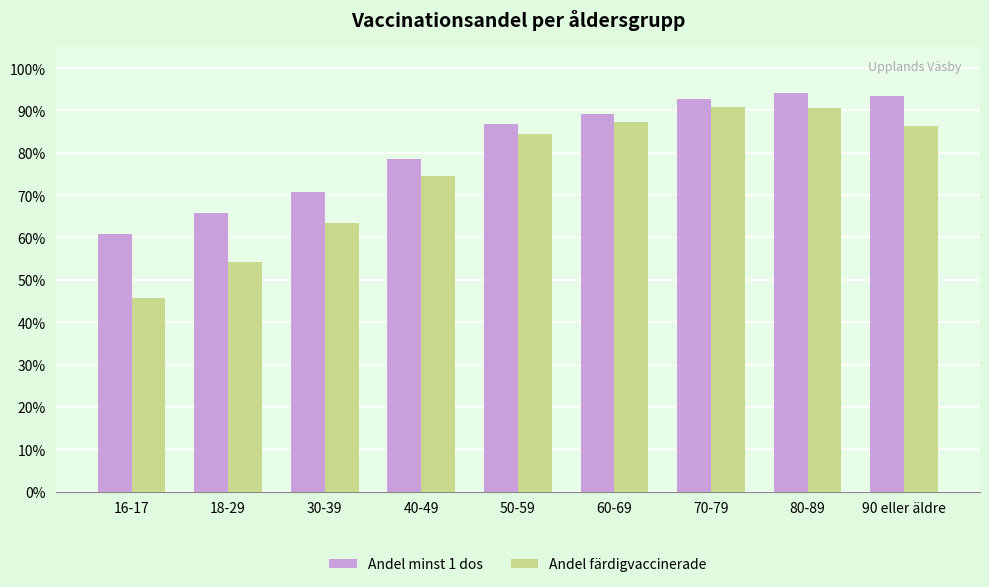

What is the spread (max minus min) of values at 40-49?

4.1